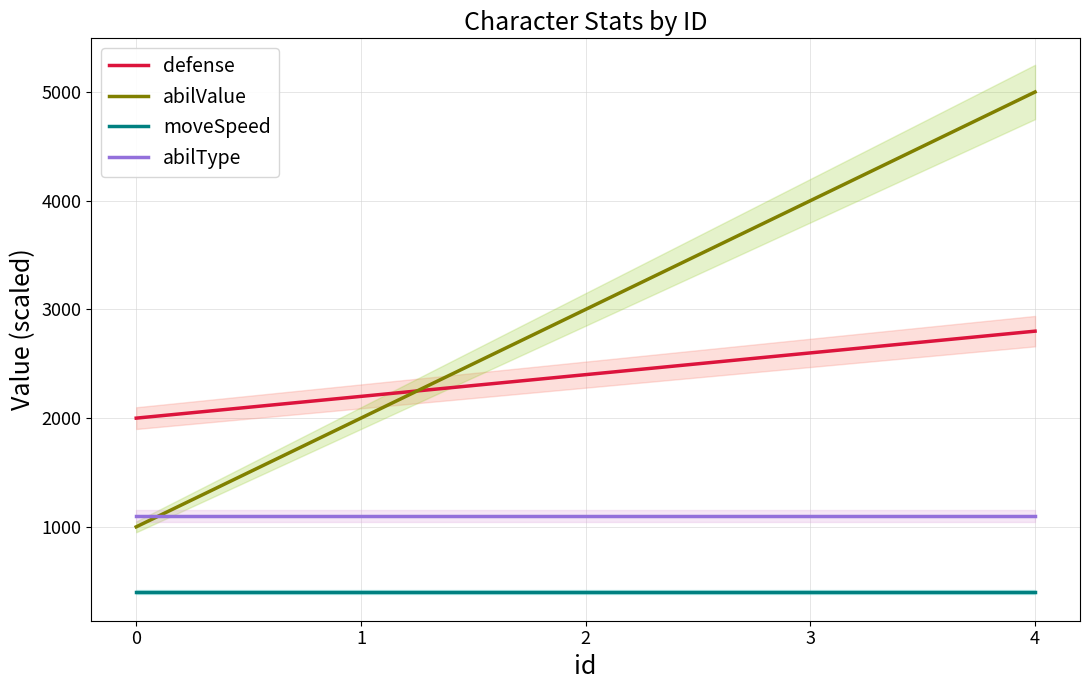

Reading right to left, extract all data points from this chart.

defense: 2800	2600	2400	2200	2000
abilValue: 5000	4000	3000	2000	1000
moveSpeed: 400	400	400	400	400
abilType: 1100	1100	1100	1100	1100